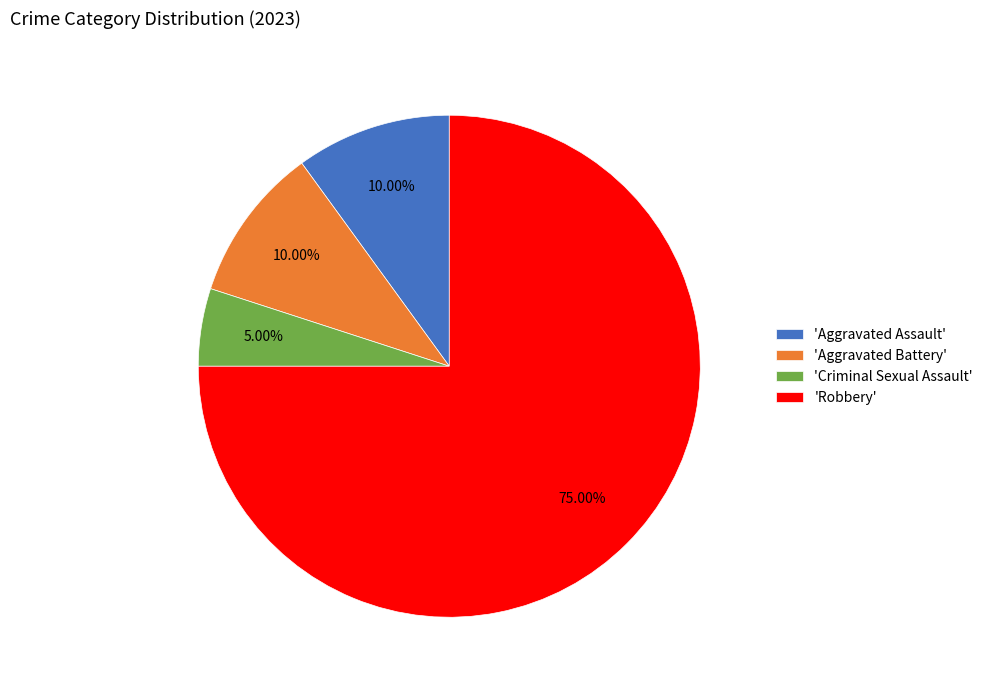

What is the majority slice?

'Robbery'